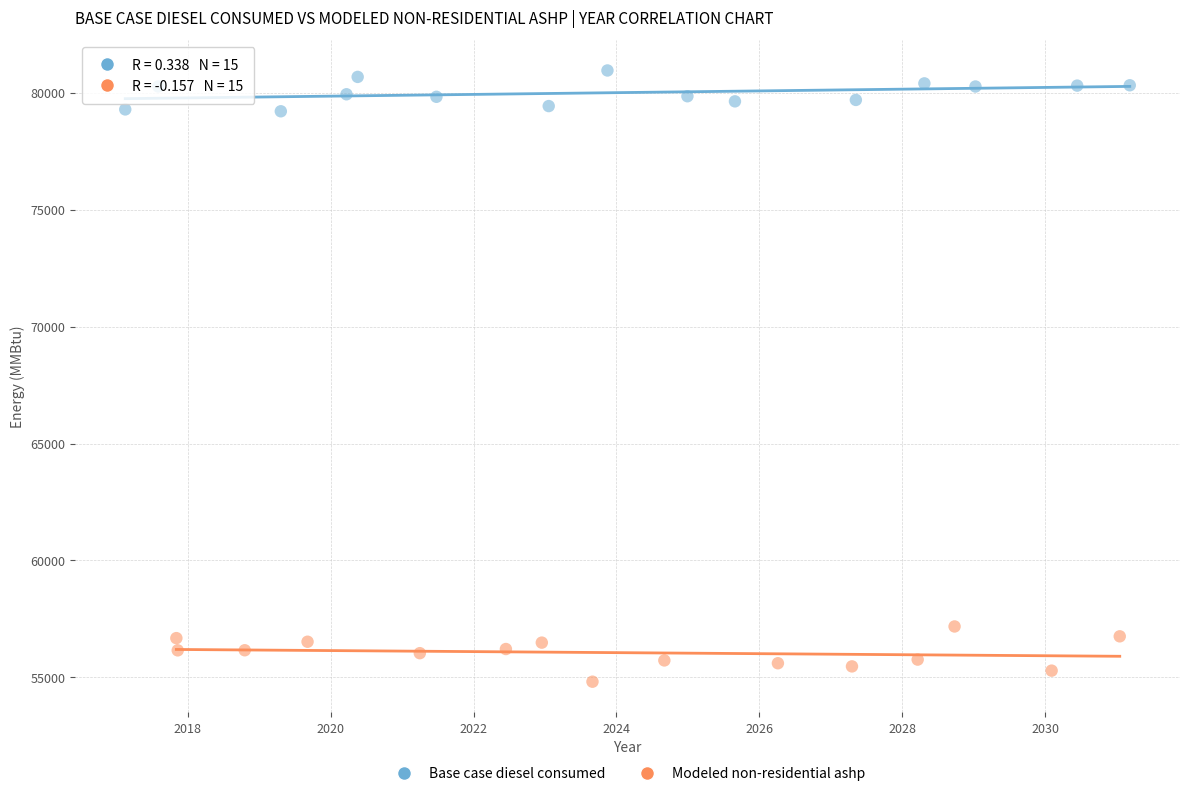

Which series reaches the minimum Y coordinate?

Modeled non-residential ashp